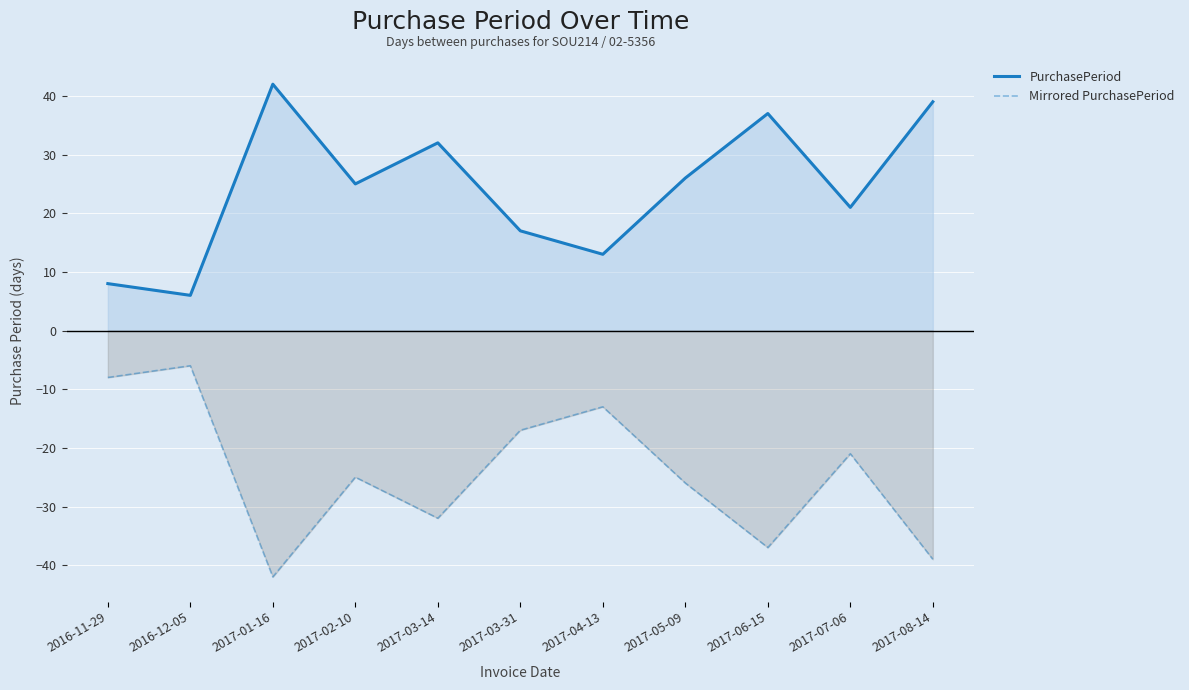

True or false: PurchasePeriod and Mirrored PurchasePeriod intersect in this chart.

False